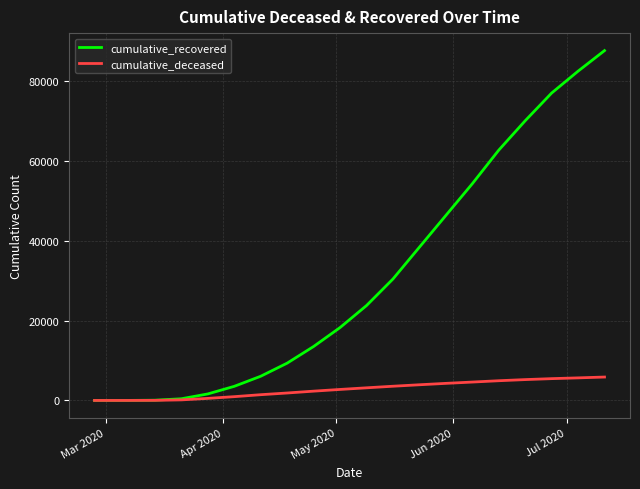

Which series has the widest spread of values?

cumulative_recovered